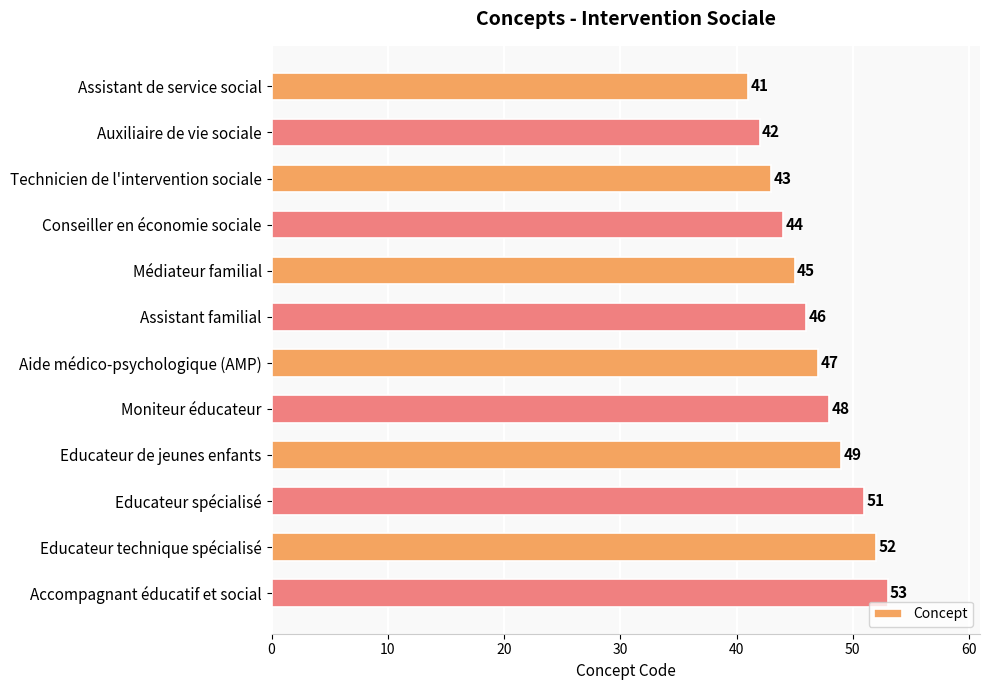

Reading top to bottom, what are all the values shown in this chart?

Assistant de service social=41	Auxiliaire de vie sociale=42	Technicien de l'intervention sociale=43	Conseiller en économie sociale=44	Médiateur familial=45	Assistant familial=46	Aide médico-psychologique (AMP)=47	Moniteur éducateur=48	Educateur de jeunes enfants=49	Educateur spécialisé=51	Educateur technique spécialisé=52	Accompagnant éducatif et social=53